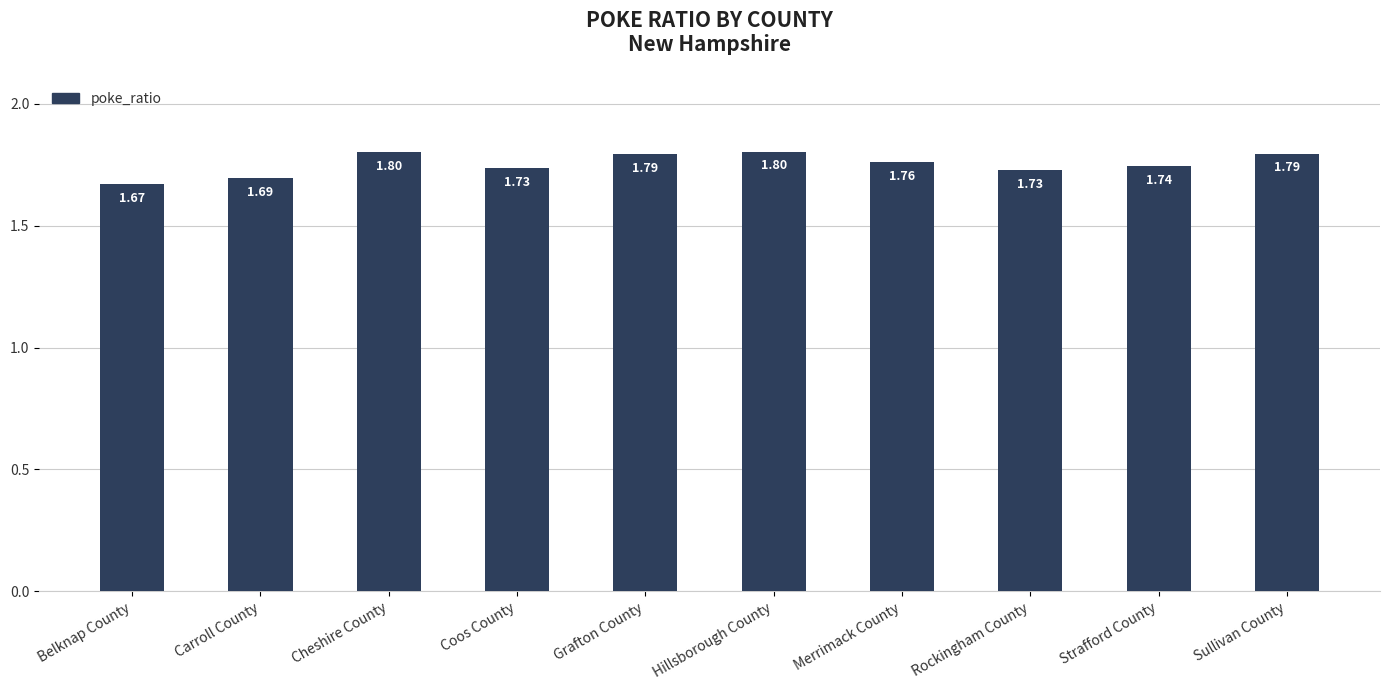

What is the label of the 3rd bar from the left?

Cheshire County